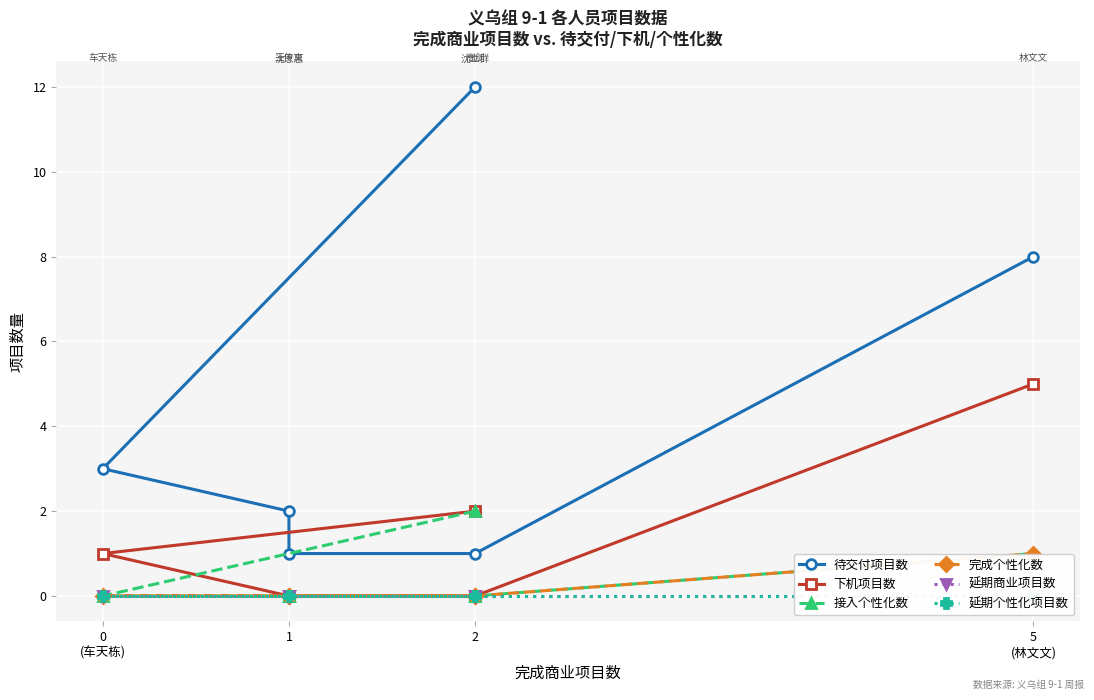

Between 0 (车天栋) and 1, which series saw the biggest shift?

待交付项目数